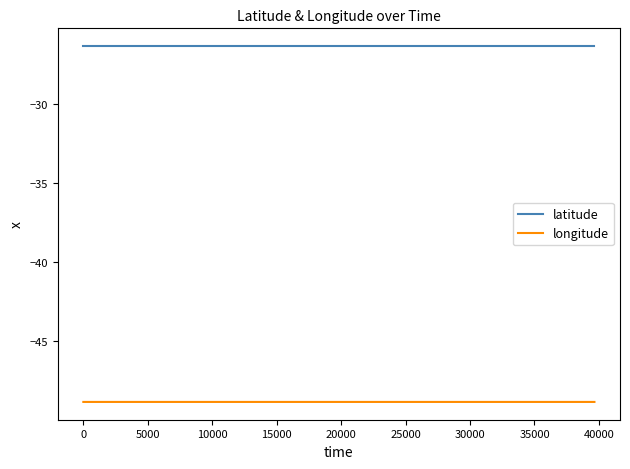

What is the sum of all latitude values?

-1052.9